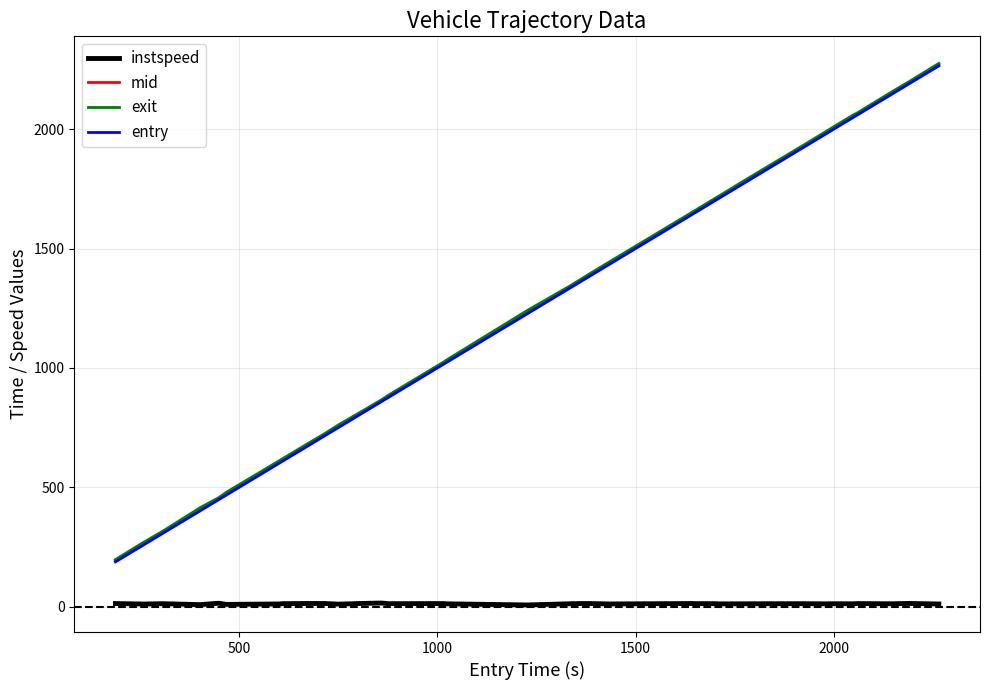

True or false: entry and instspeed cross at least once.

False